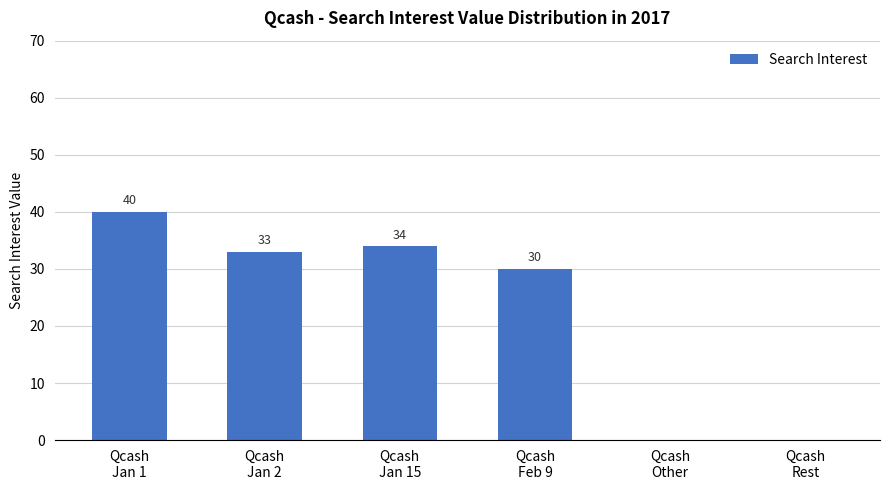

How many data points does each series have?

6